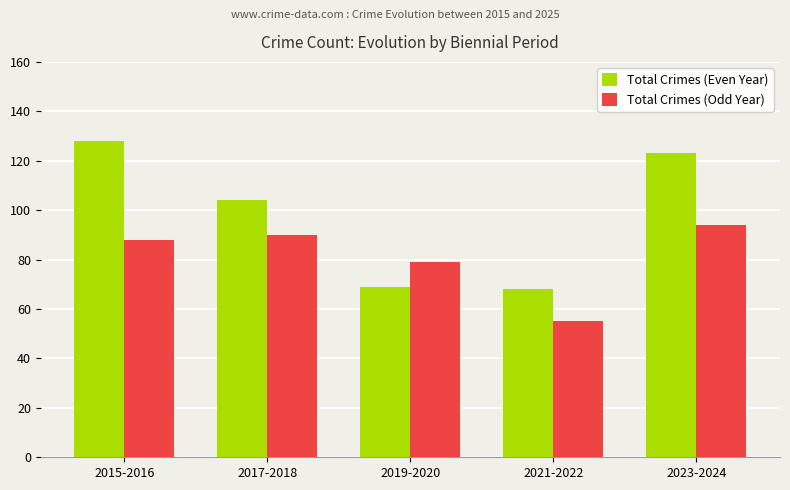

The value of Total Crimes (Even Year) at 2017-2018 is 104. True or false?

True